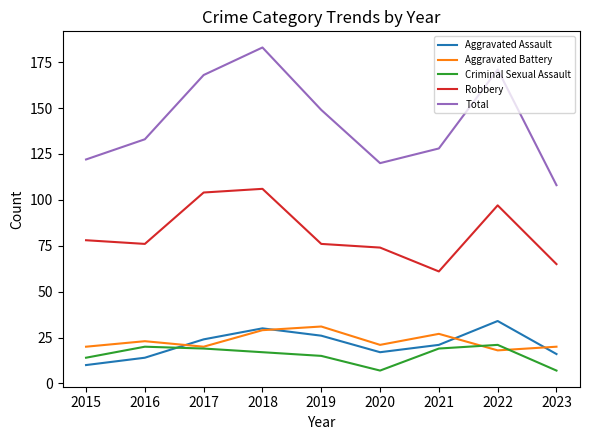

Reading left to right, what are all the values shown in this chart?

Aggravated Assault: 10	14	24	30	26	17	21	34	16
Aggravated Battery: 20	23	20	29	31	21	27	18	20
Criminal Sexual Assault: 14	20	19	17	15	7	19	21	7
Robbery: 78	76	104	106	76	74	61	97	65
Total: 122	133	168	183	149	120	128	171	108